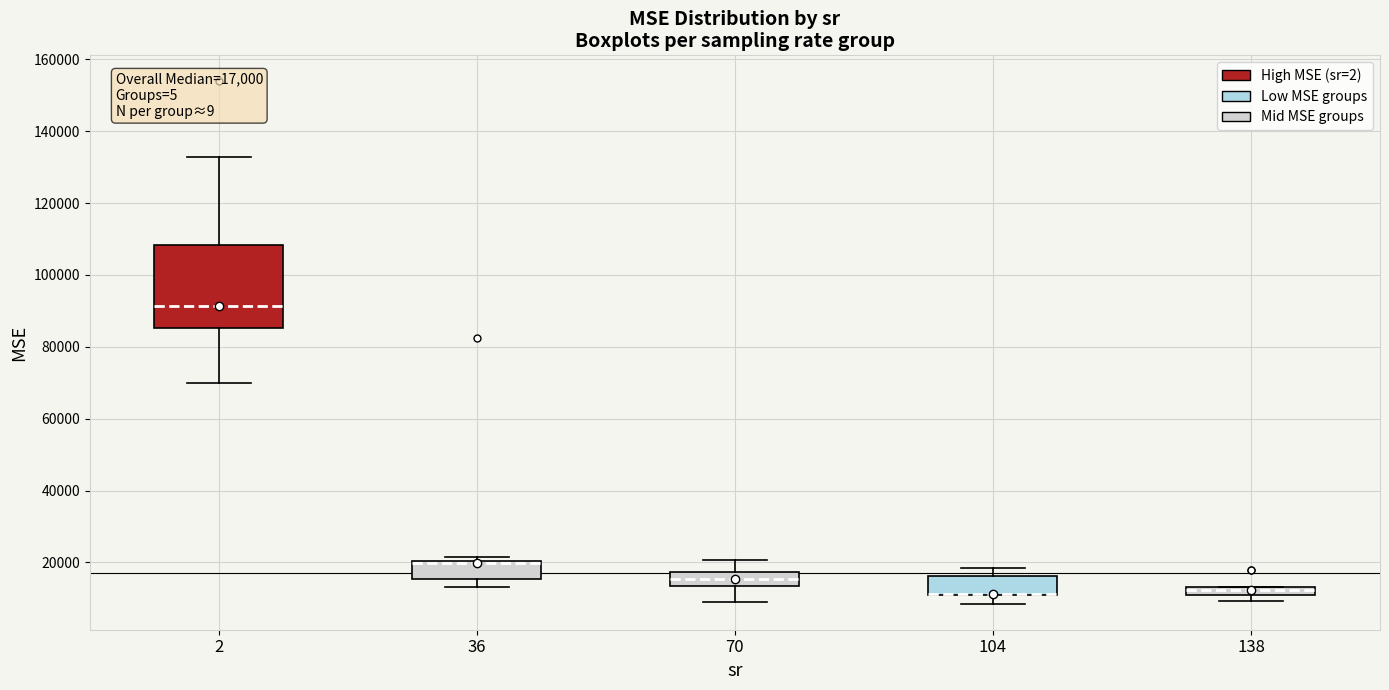

Which box is the tallest, from its lower edge to its upper edge?

2